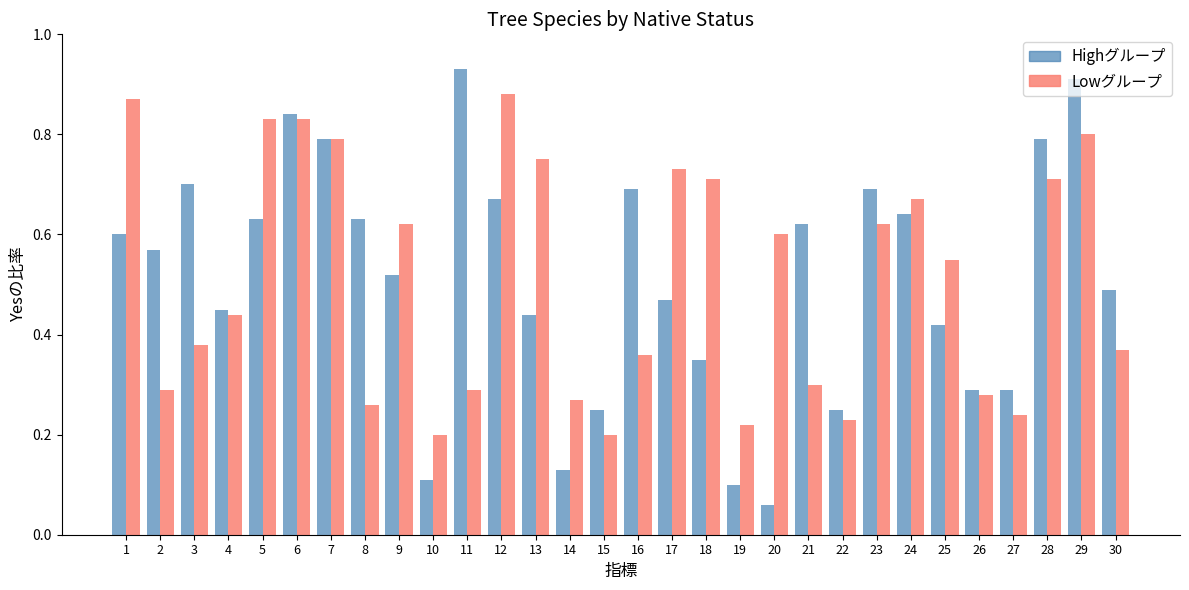

At which category does the chart reach its minimum across all series?

20